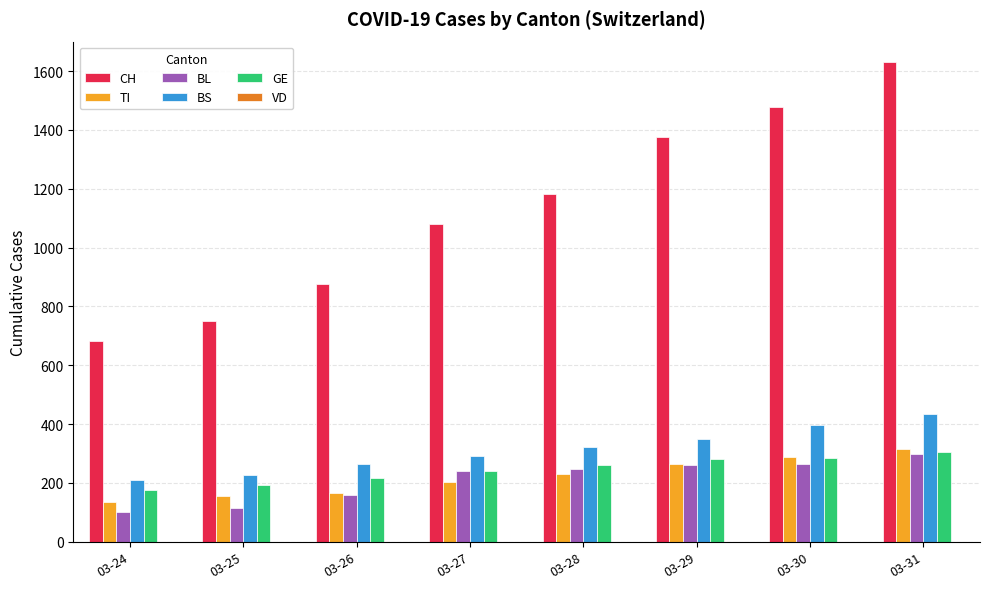

What is the spread (max minus min) of values at 03-24?

583